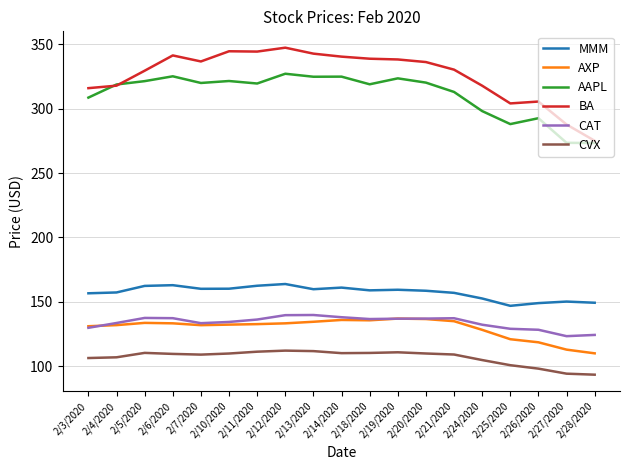

How many categories are shown in the chart?

19